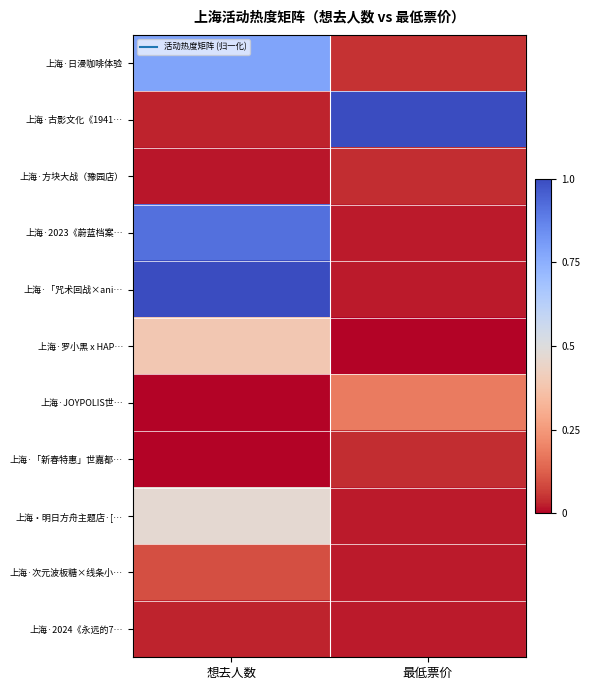

Rank the series at 想去人数 from lowest to highest value.

上海·JOYPOLIS世…, 上海·「新春特惠」世嘉都…, 上海·方块大战（豫园店）, 上海·2024《永远的7…, 上海·古影文化《1941…, 上海·次元波板糖×线条小…, 上海·罗小黑 x HAP…, 上海・明日方舟主题店·[…, 上海·日漫咖啡体验, 上海·2023《蔚蓝档案…, 上海·「咒术回战×ani…